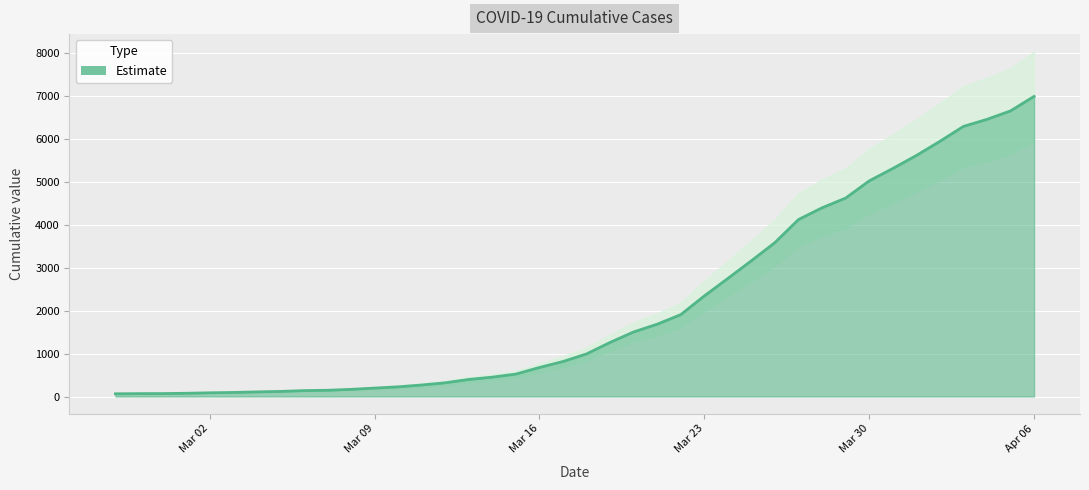

Reading left to right, list all the values displayed in this chart.

64	68	69	76	87	95	108	119	138	146	167	197	226	269	320	398	452	523	677	816	993	1261	1505	1686	1908	2344	2752	3165	3589	4125	4399	4625	5025	5314	5617	5947	6295	6460	6657	6995